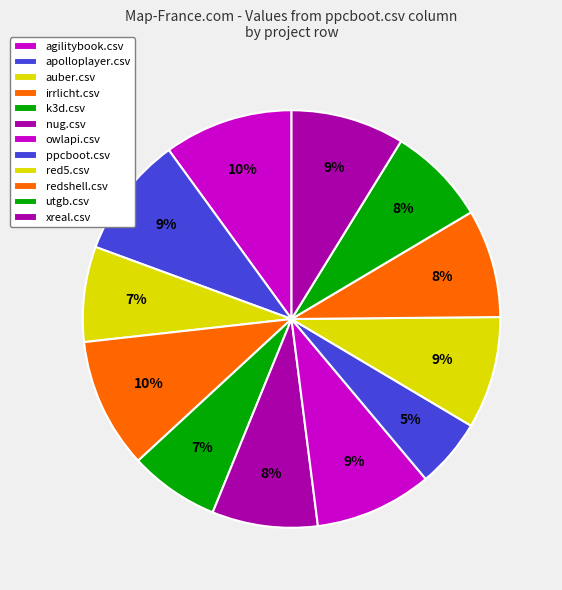

How many segments does this pie chart have?

12